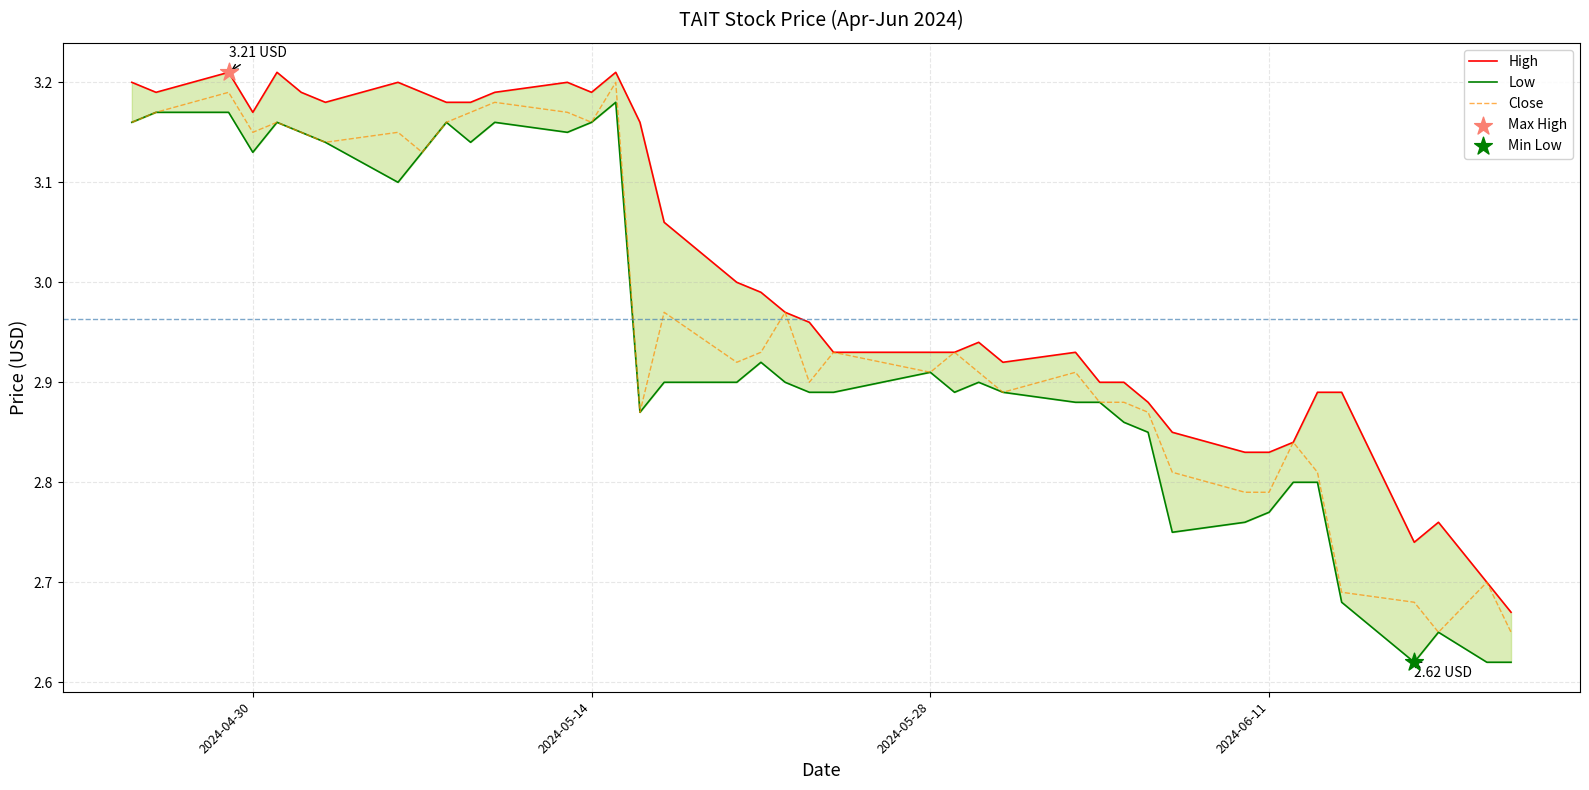

Which series contains the highest Y value?

High